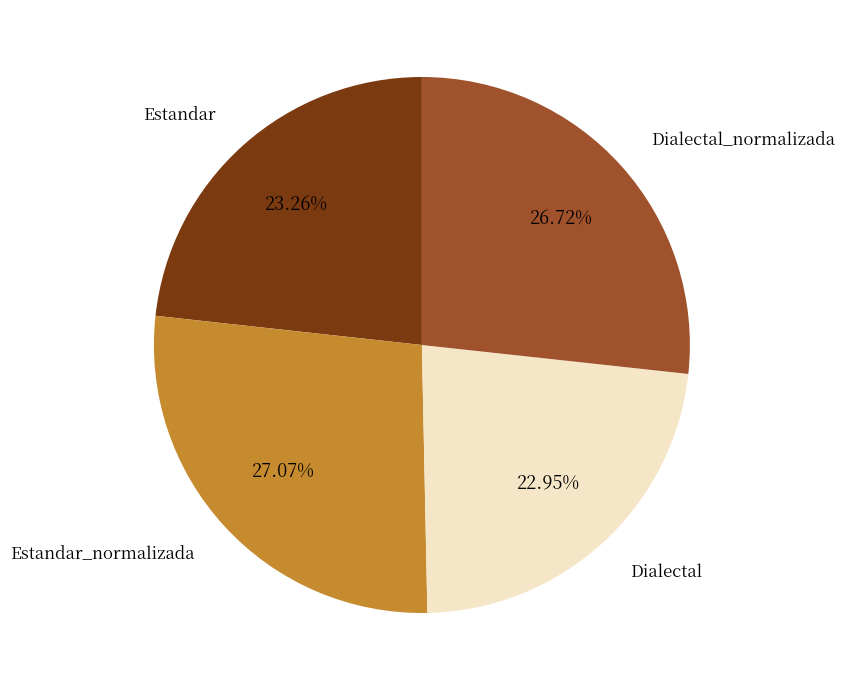

Does Estandar_normalizada represent more than half of the total?

No